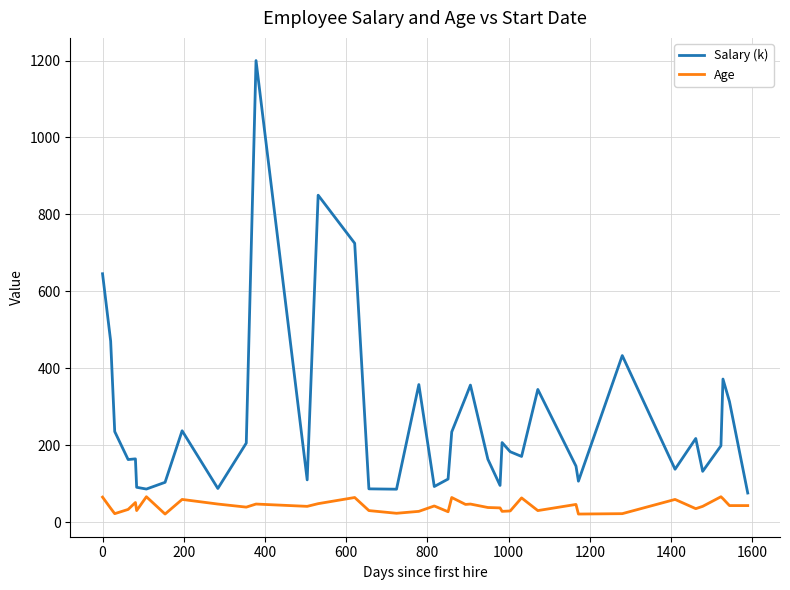

What is the difference between the maximum and minimum values in the Age series?

45.0